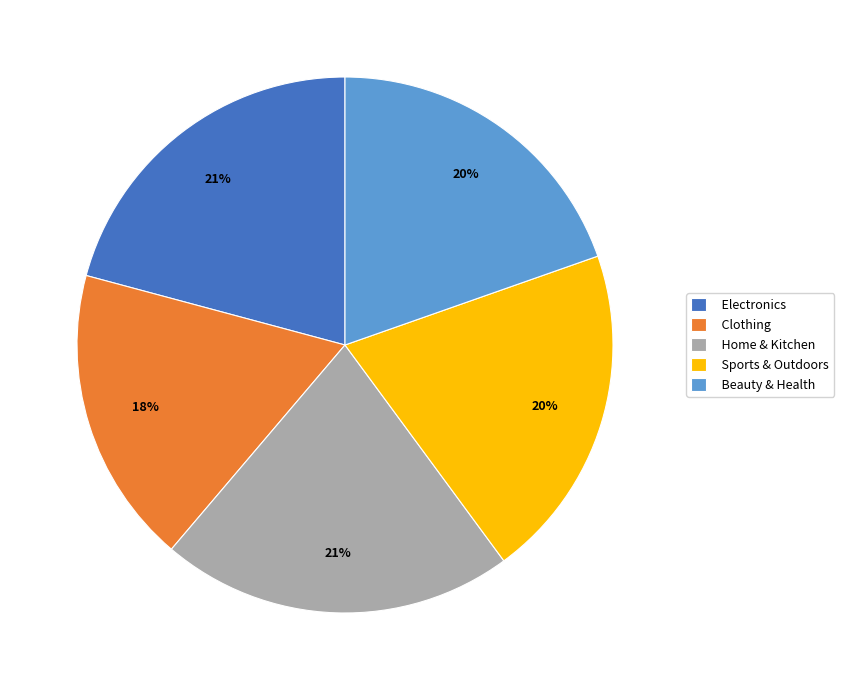

To the nearest percent, what is the difference between the Sports & Outdoors and Clothing slice percentages?

2%